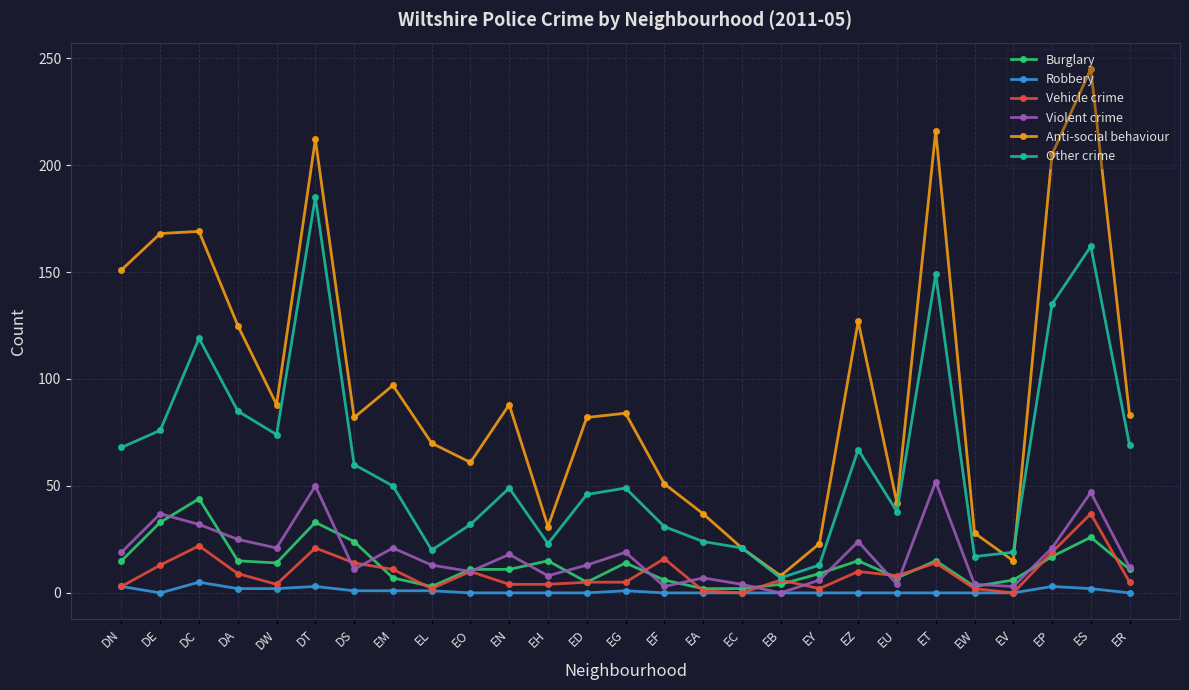

The value of Violent crime at EB is 0. True or false?

True